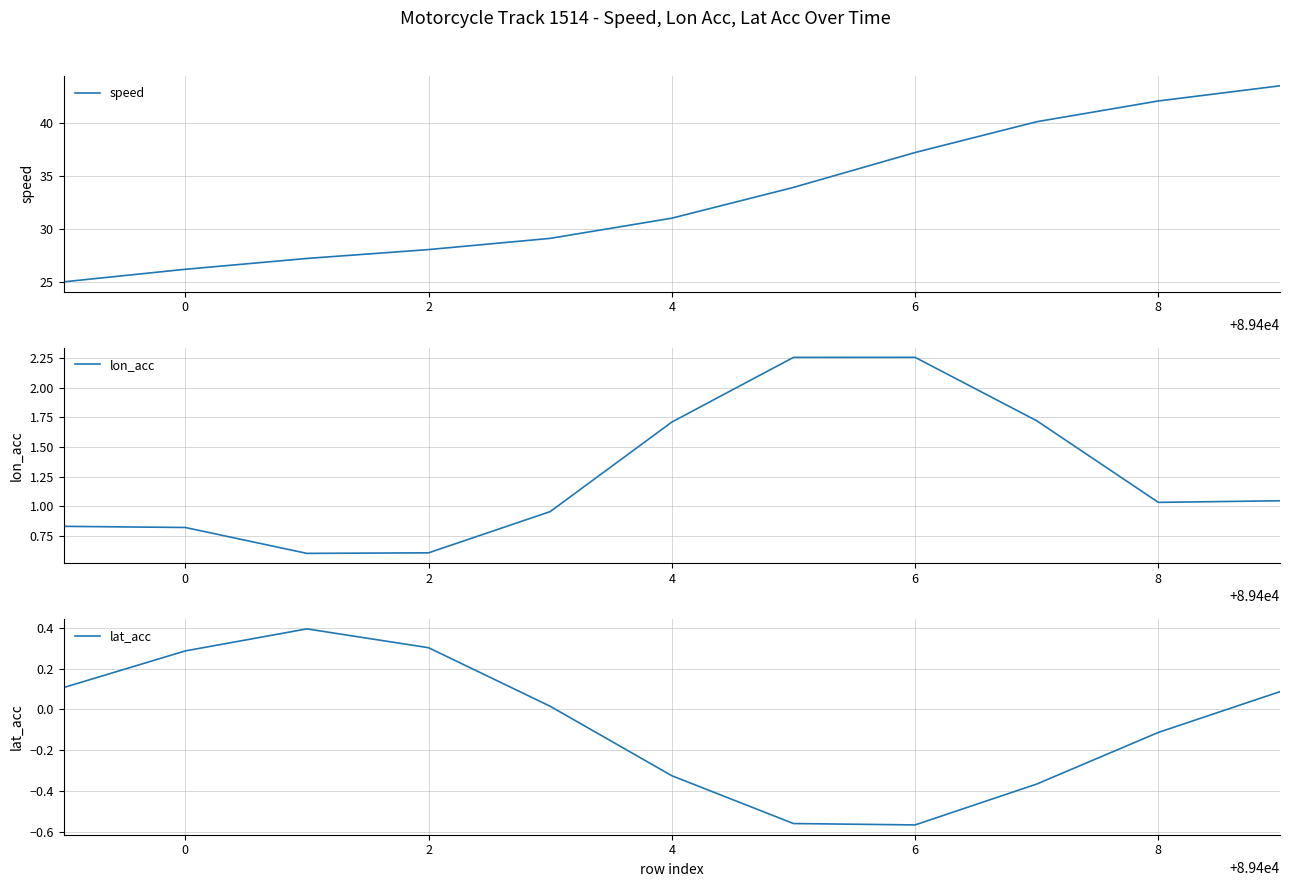

The lon_acc series shows 1.3 at 0. True or false?

False